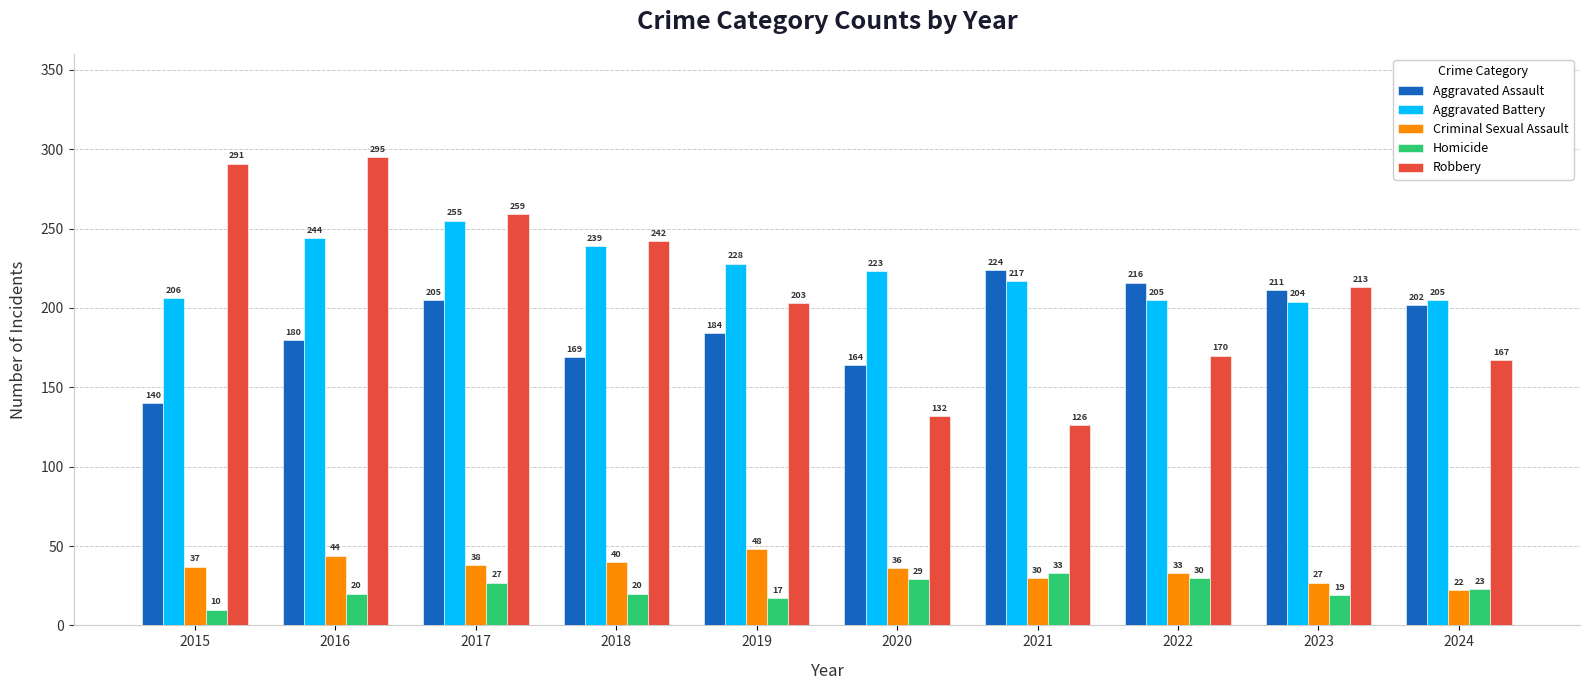

At 2024, list the series in order from largest to smallest.

Aggravated Battery, Aggravated Assault, Robbery, Homicide, Criminal Sexual Assault